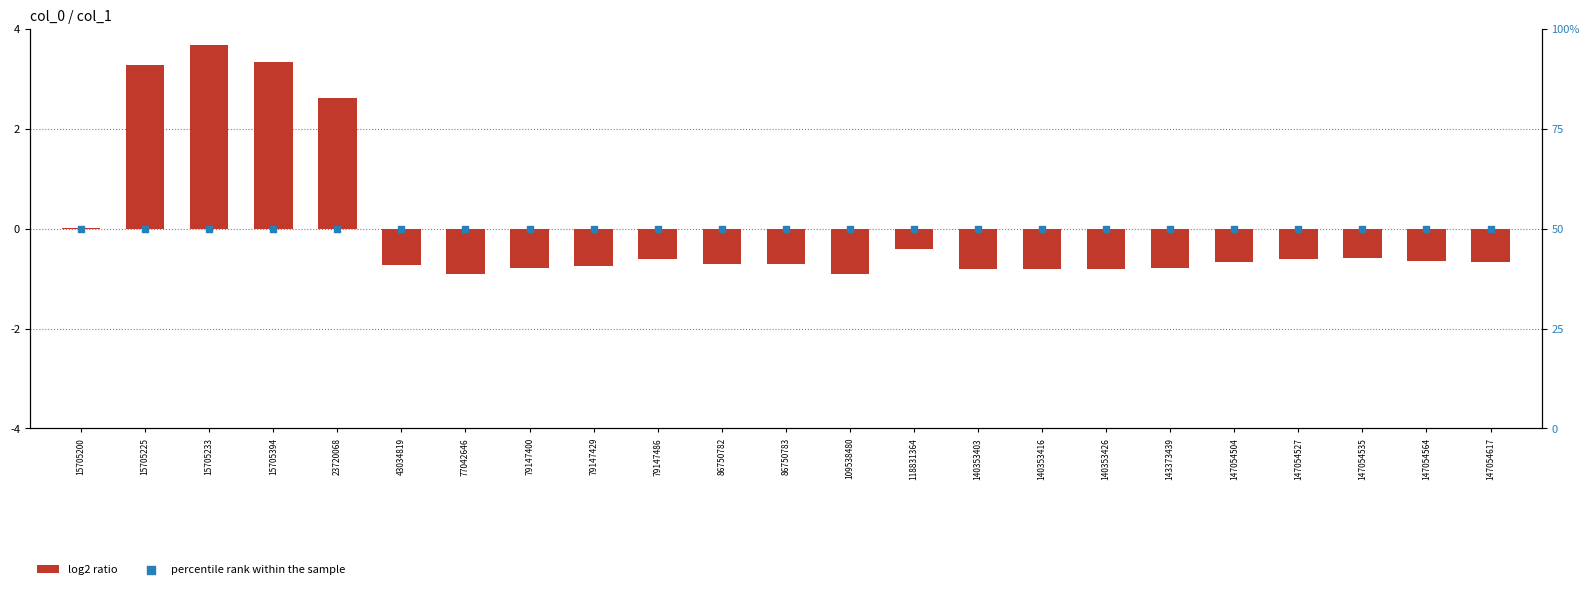

At how many categories does at least one series exceed 6?

23